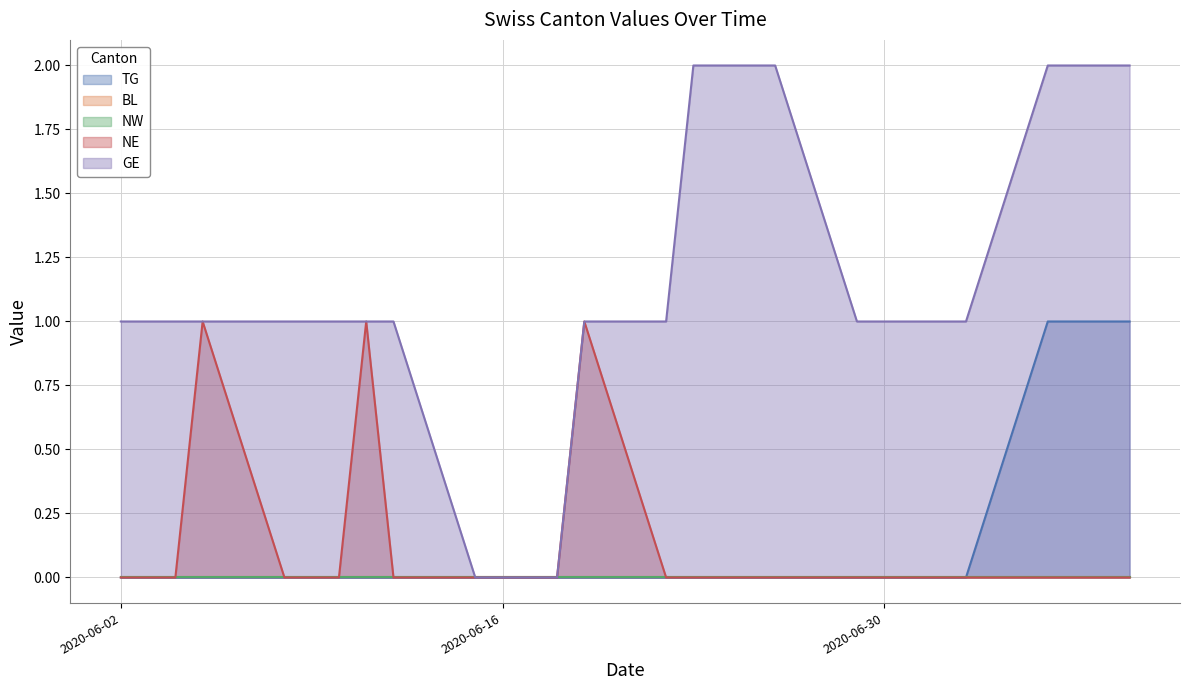

Does the chart have visible grid lines?

Yes